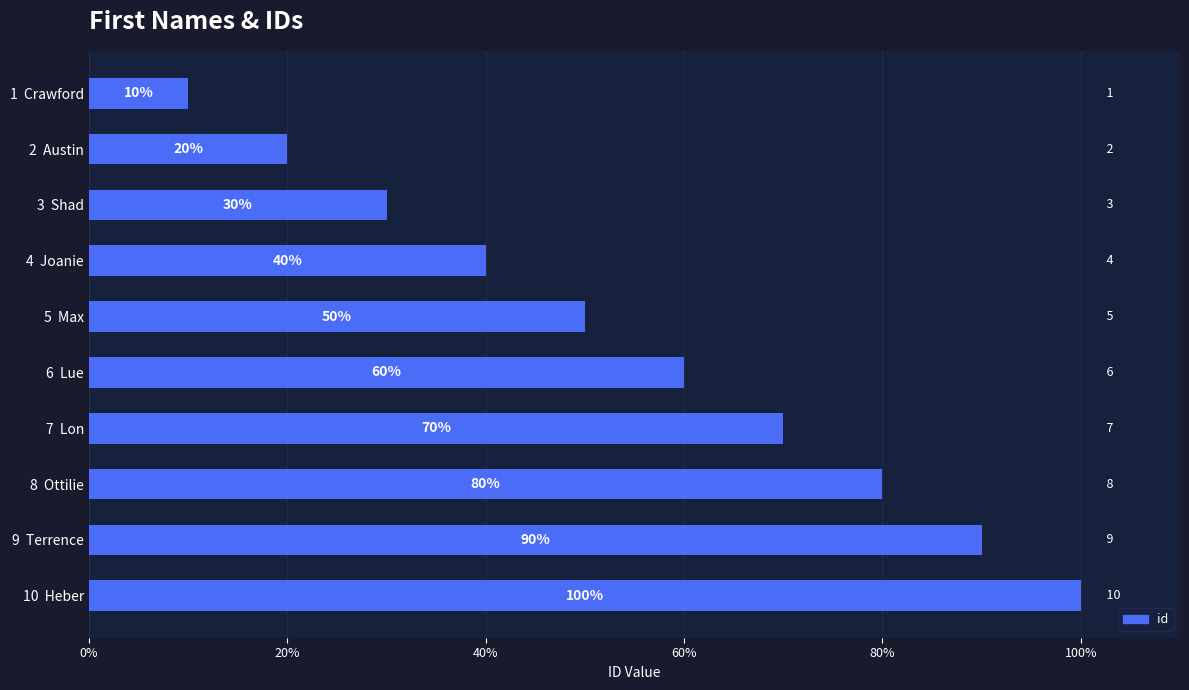

How many bars are there in total?

10